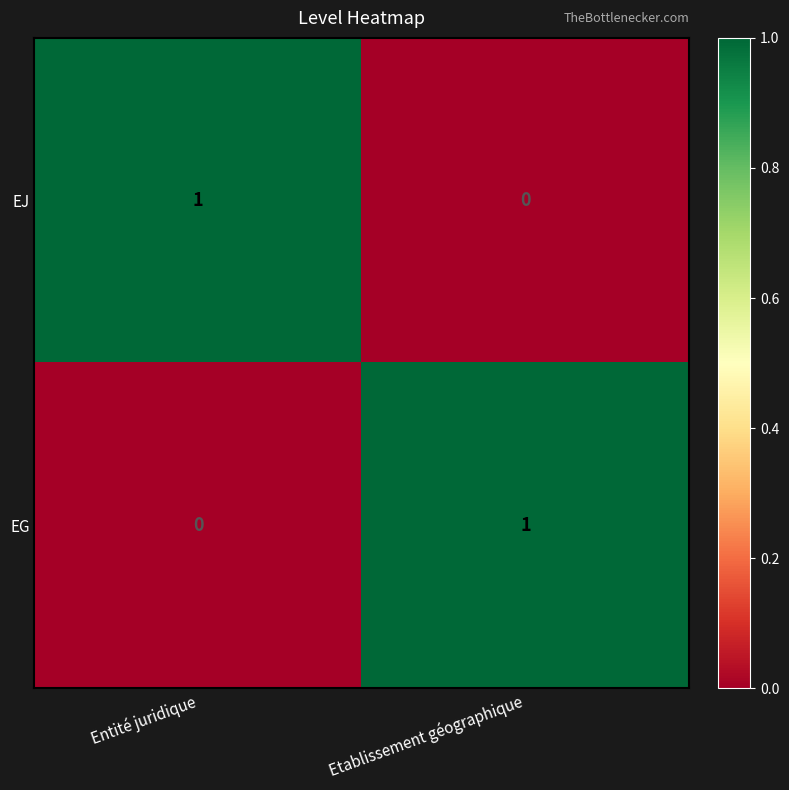

At which label does EJ reach its peak?

Entité juridique